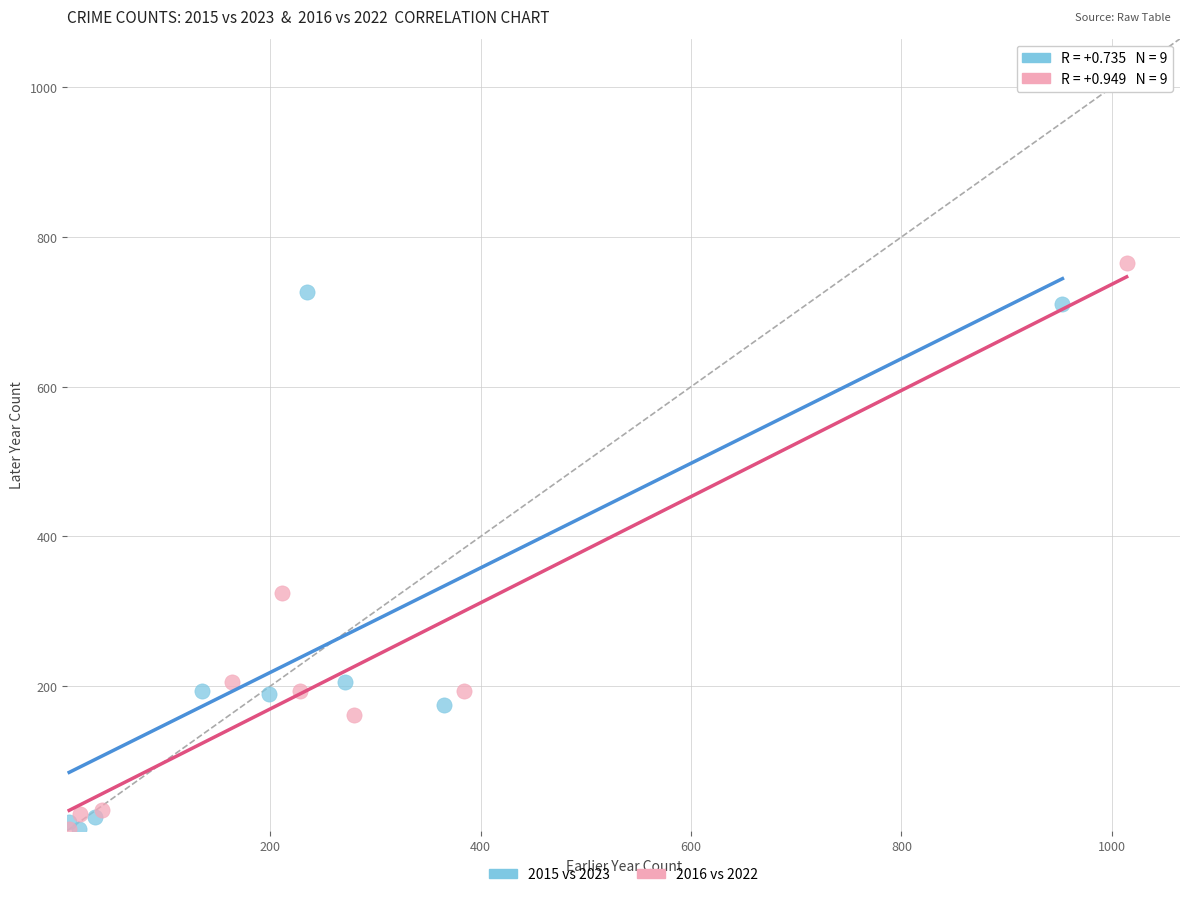

Which series has the largest Y range (max minus min)?

2016 vs 2022